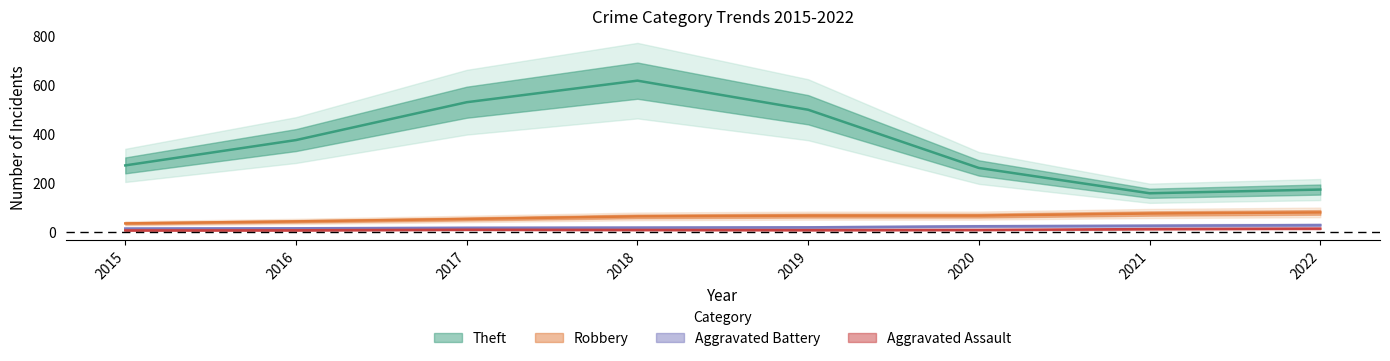

Which label corresponds to the largest value in the chart?

2018